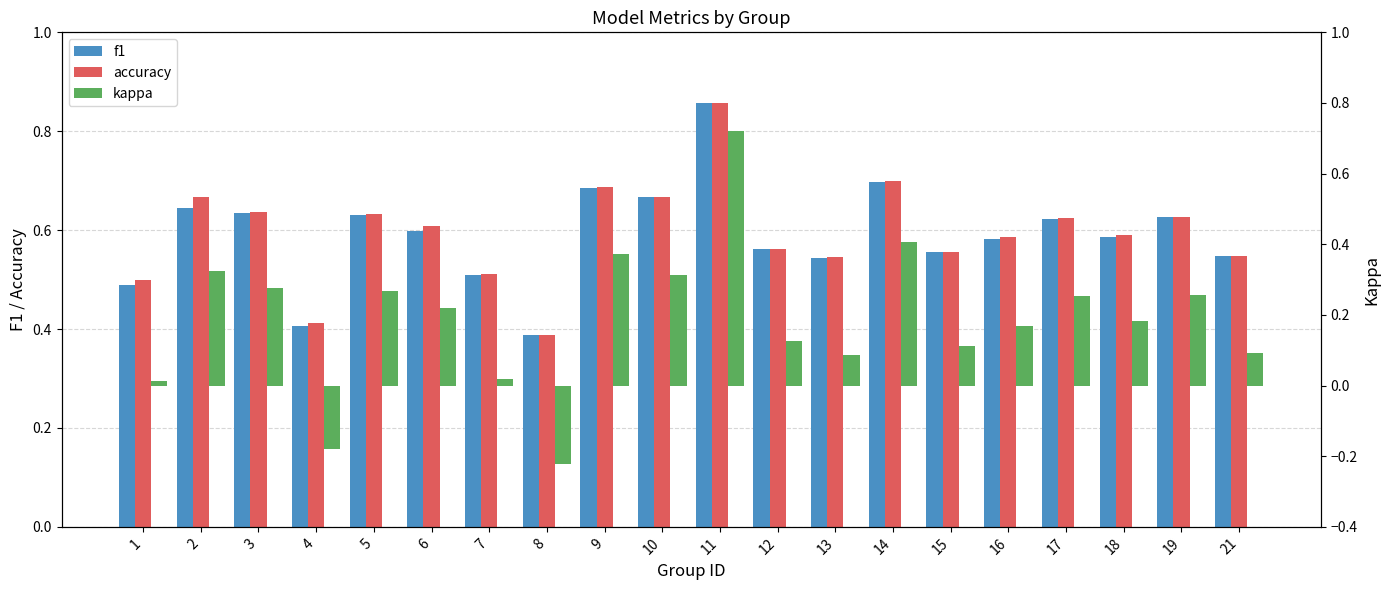

At which category does the chart reach its peak across all series?

11